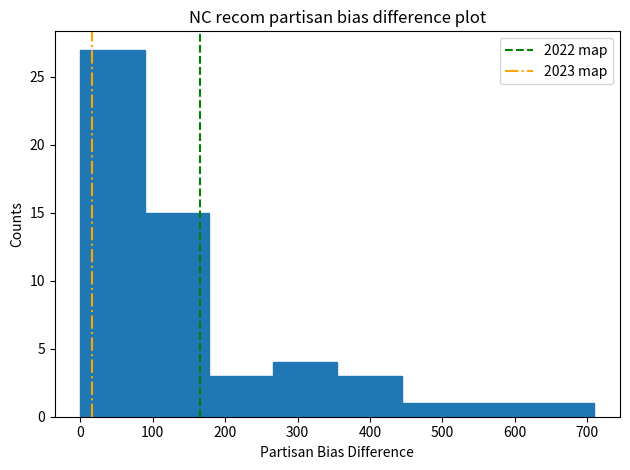

Over which range of the x-axis is the bar tallest?

0 to 90